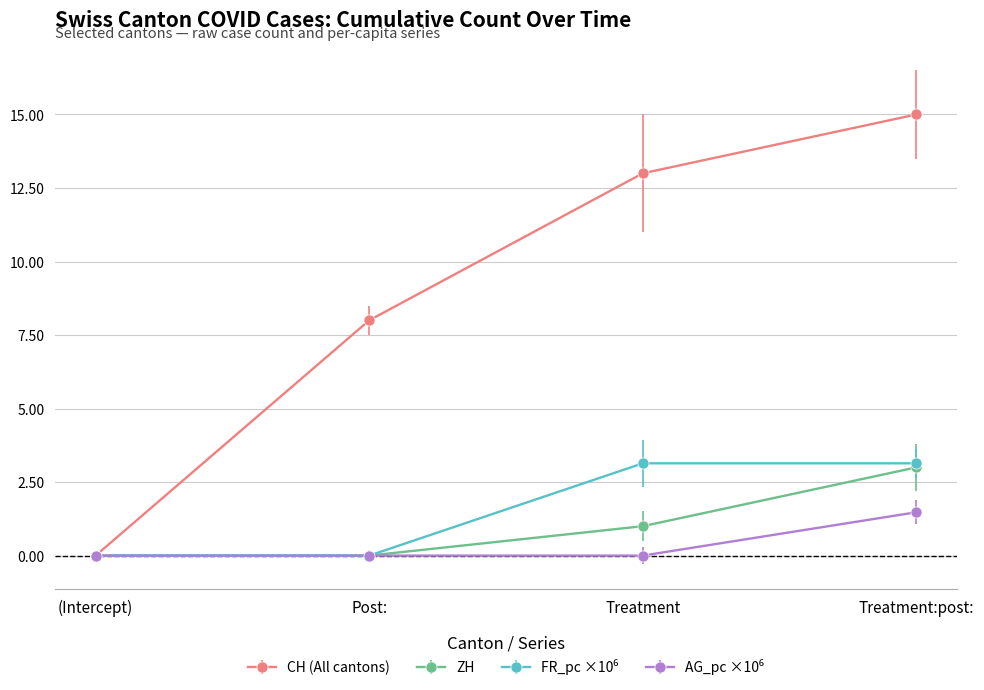

True or false: ZH has a value of 0.0 at Post:.

True